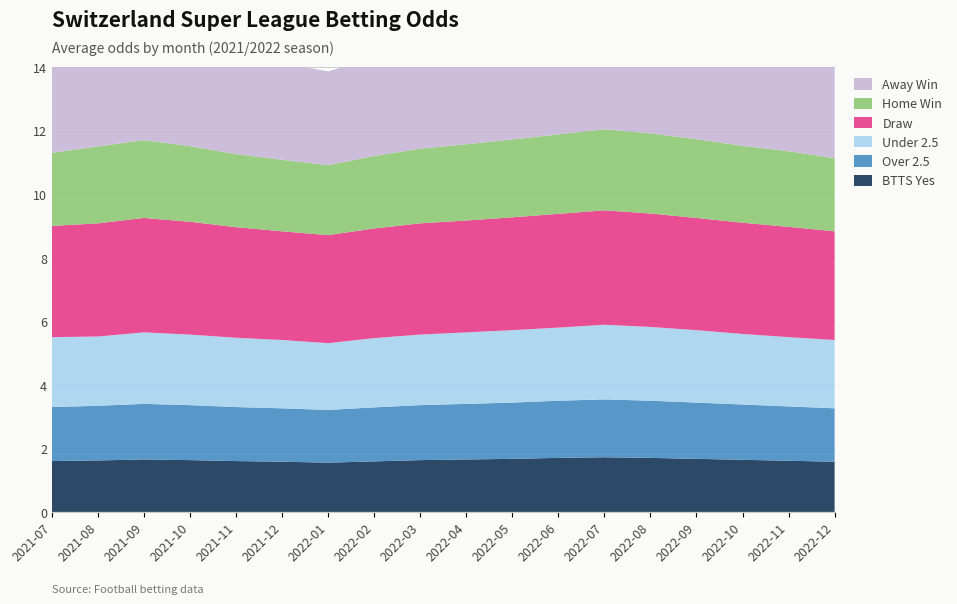

Reading right to left, list all the values displayed in this chart.

odds_ft_2: 3.1	3.2	3.2	3.3	3.4	3.4	3.3	3.2	3.1	3.2	3.1	3.0	3.0	3.1	3.2	3.5	3.2	2.8
odds_ft_1: 2.3	2.4	2.4	2.5	2.5	2.5	2.5	2.5	2.4	2.4	2.3	2.2	2.2	2.3	2.4	2.5	2.4	2.3
odds_ft_x: 3.4	3.5	3.5	3.5	3.6	3.6	3.6	3.5	3.5	3.5	3.5	3.4	3.4	3.5	3.5	3.6	3.6	3.5
odds_ft_under25: 2.1	2.2	2.2	2.3	2.3	2.4	2.3	2.3	2.2	2.2	2.2	2.1	2.1	2.2	2.2	2.2	2.2	2.2
odds_ft_over25: 1.7	1.7	1.7	1.8	1.8	1.8	1.8	1.8	1.8	1.7	1.7	1.7	1.7	1.7	1.7	1.8	1.7	1.7
odds_btts_yes: 1.6	1.6	1.6	1.7	1.7	1.7	1.7	1.7	1.6	1.6	1.6	1.6	1.6	1.6	1.6	1.6	1.6	1.6